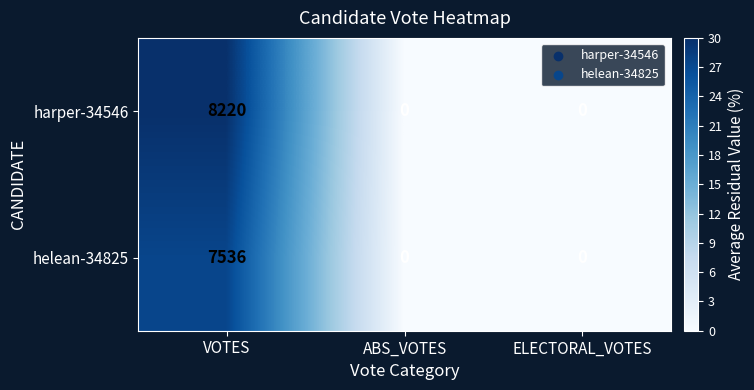

Between VOTES and ABS_VOTES, which series saw the biggest shift?

harper-34546